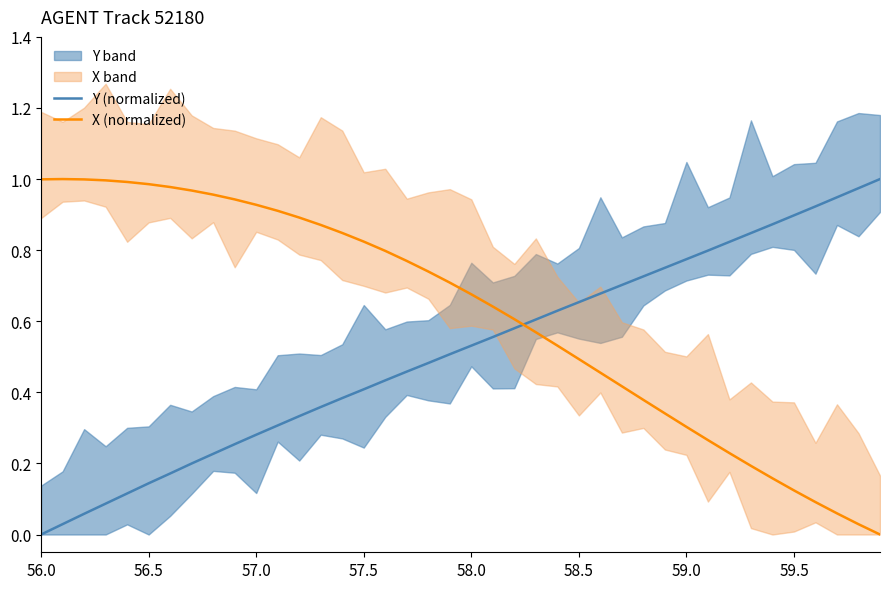

Is the value of X (normalized) at 58.0 greater than the value of Y (normalized) at 57.0?

Yes